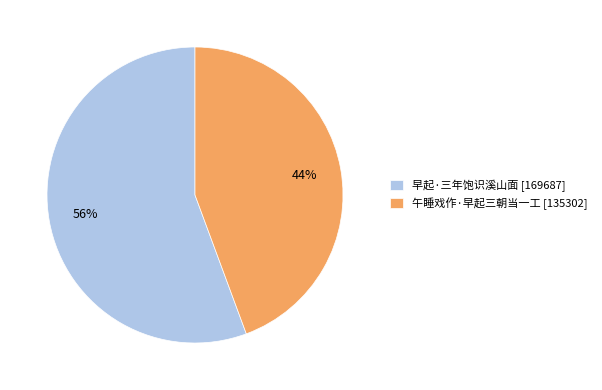

To the nearest percent, what is the average slice percentage?

50%